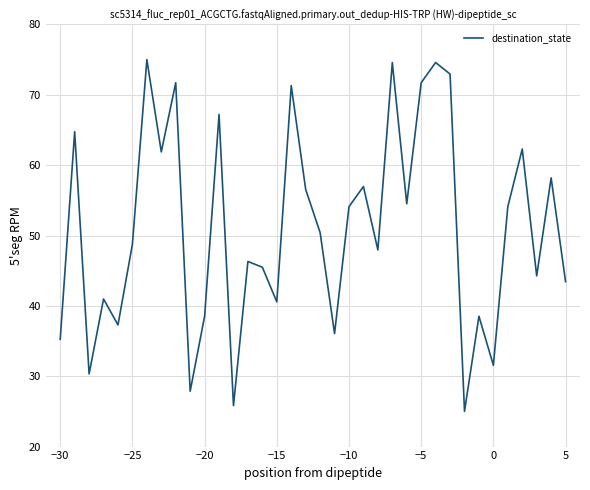

How many values are below 50?

18